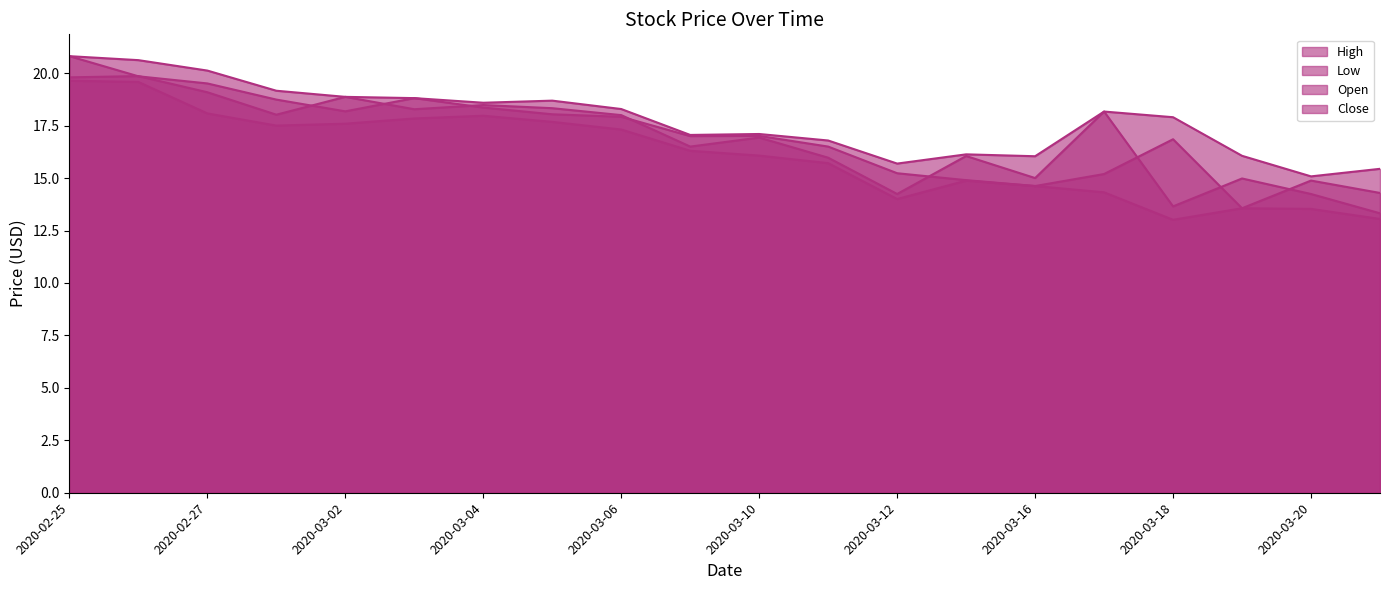

Where do Close and Open first cross each other?

2020-02-25 and 2020-02-26